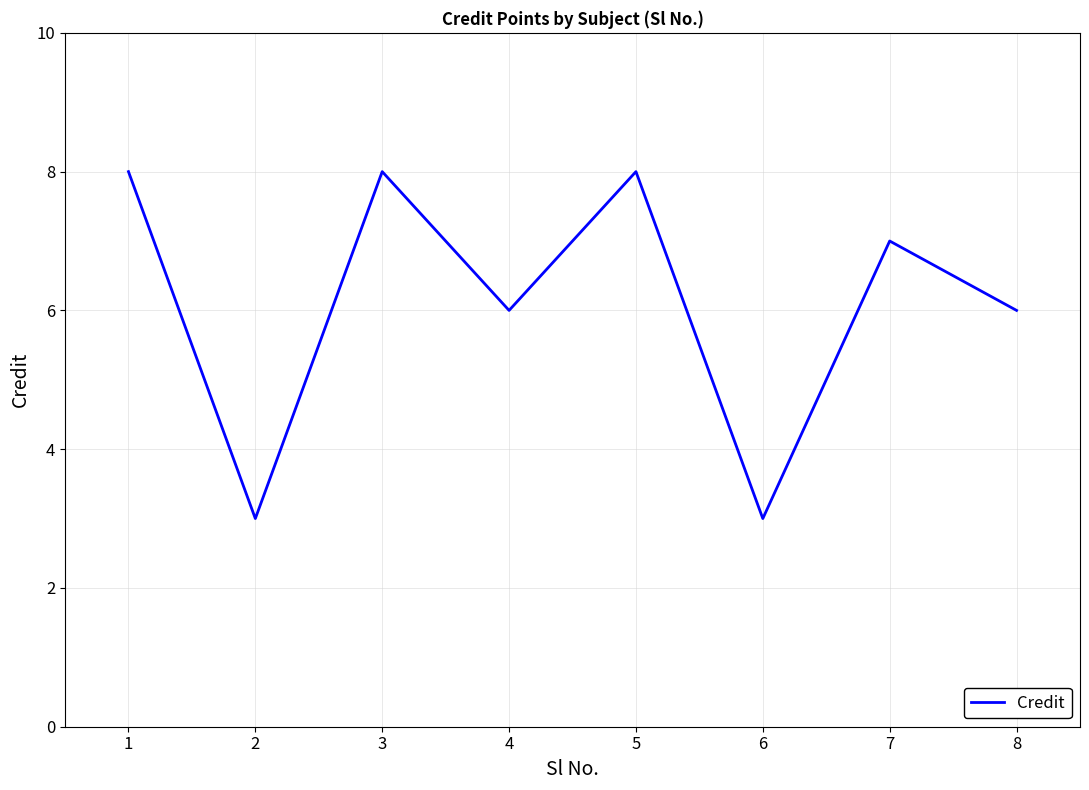

What is the ratio of the value at 5 to the value at 2?

2.7